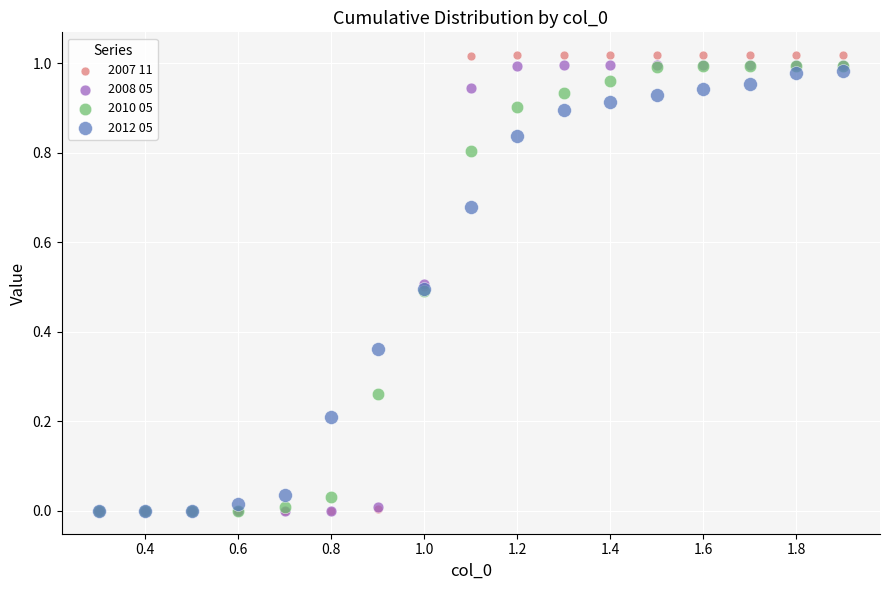

Which series contains the highest Y value?

2007 11